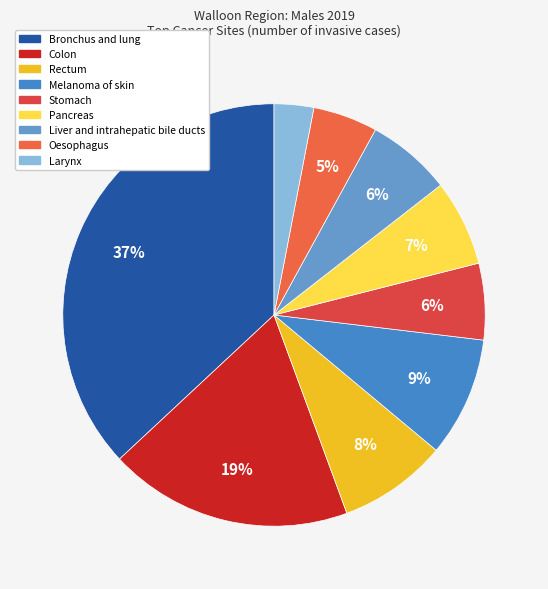

Combined, do Larynx and Oesophagus account for over 50%?

No